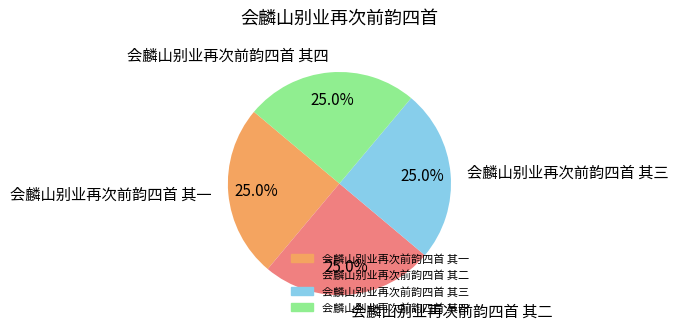

What is the total percentage of 会麟山别业再次前韵四首 其三 and 会麟山别业再次前韵四首 其二?

50.0%